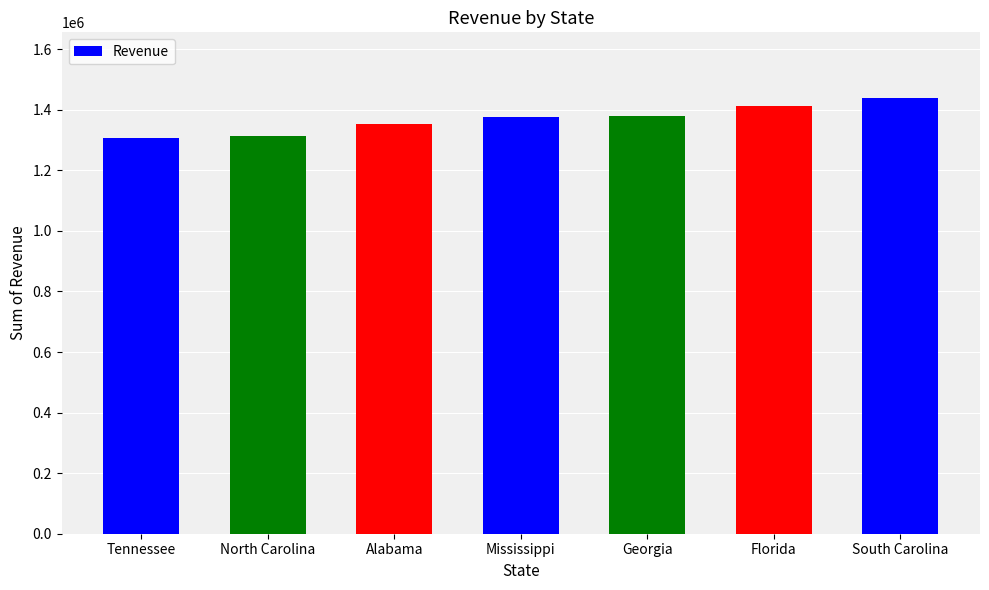

What is the sum of all values?

9585868